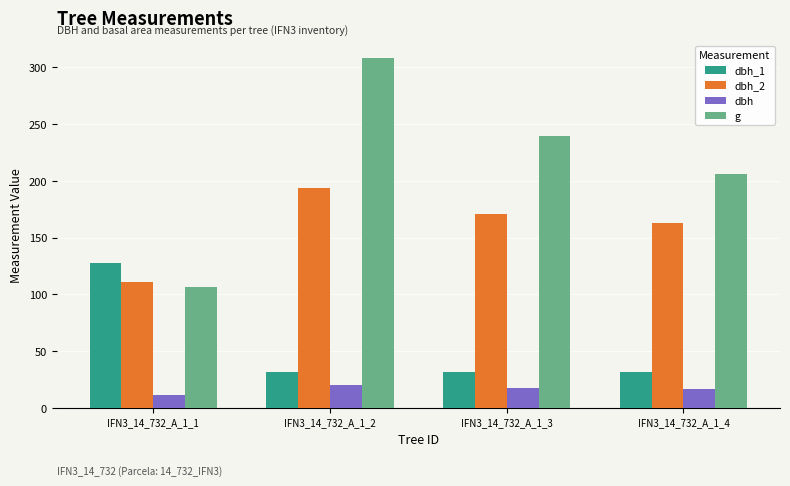

The value of dbh at IFN3_14_732_A_1_3 is 17.4. True or false?

True